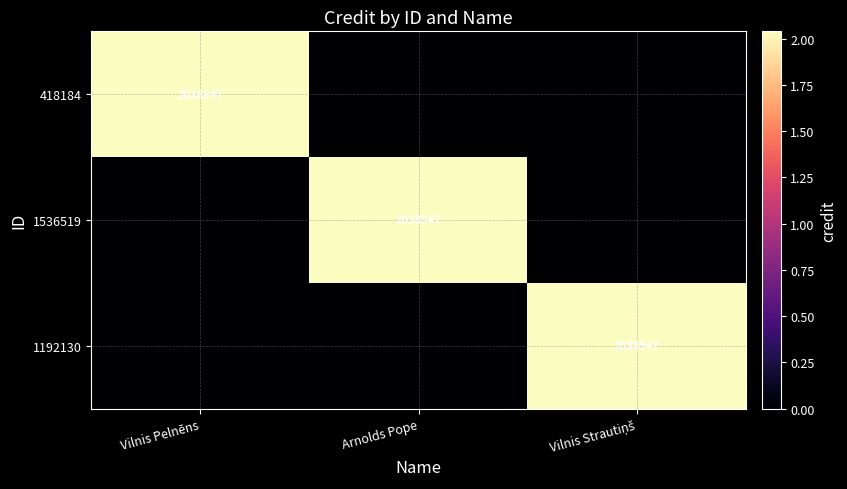

Is it true that 1536519 equals 616800 at Arnolds Pope?

False